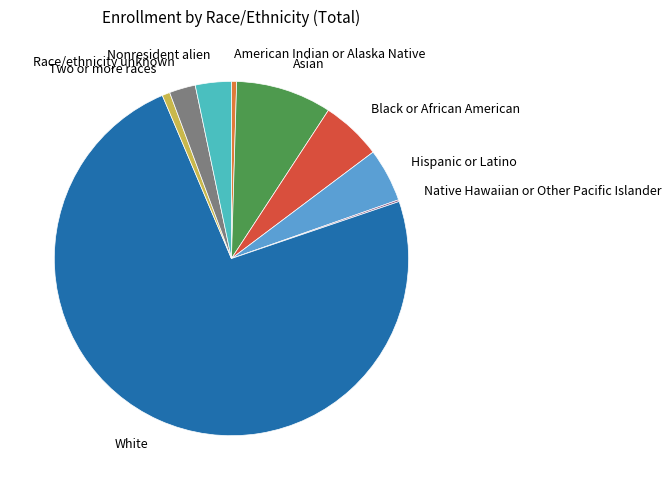

Does Nonresident alien represent more than half of the total?

No